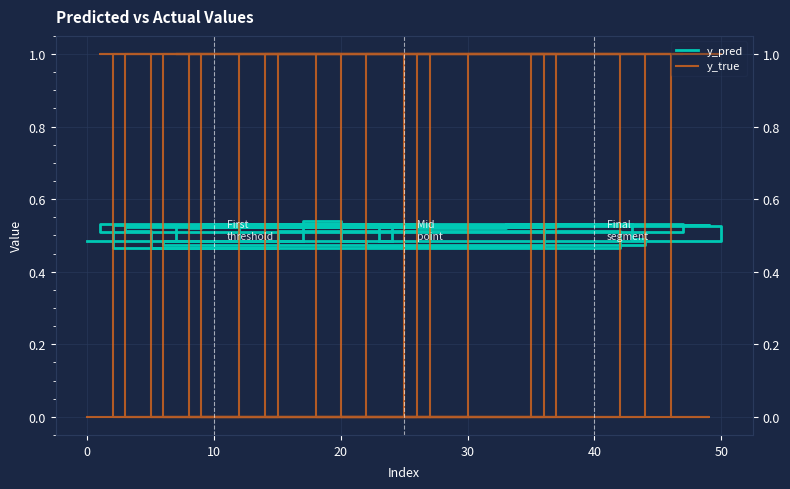

True or false: y_true and y_pred intersect in this chart.

True